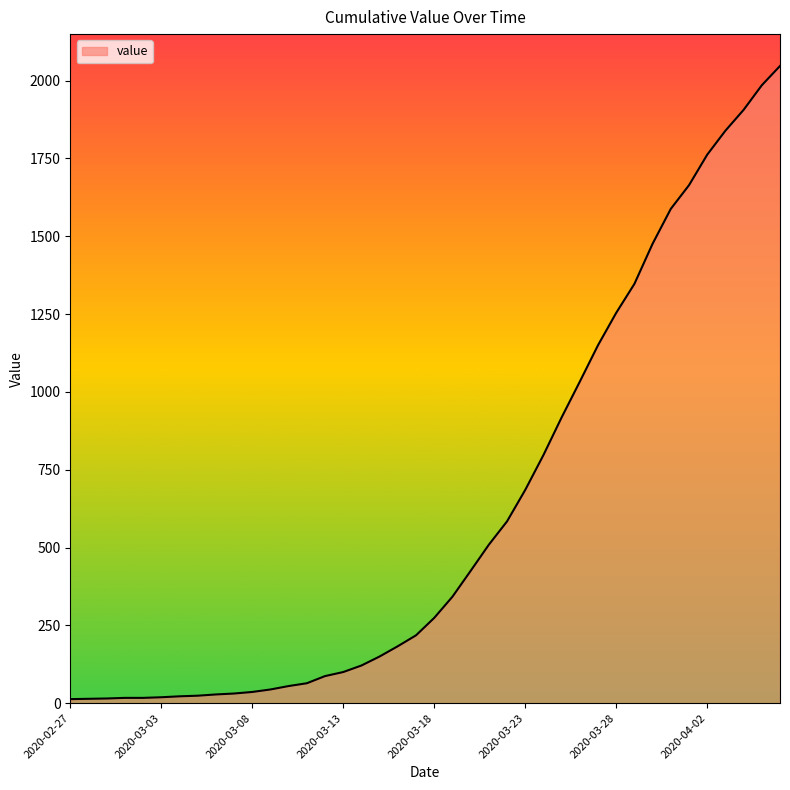

What is the difference between the maximum and minimum values?

2034